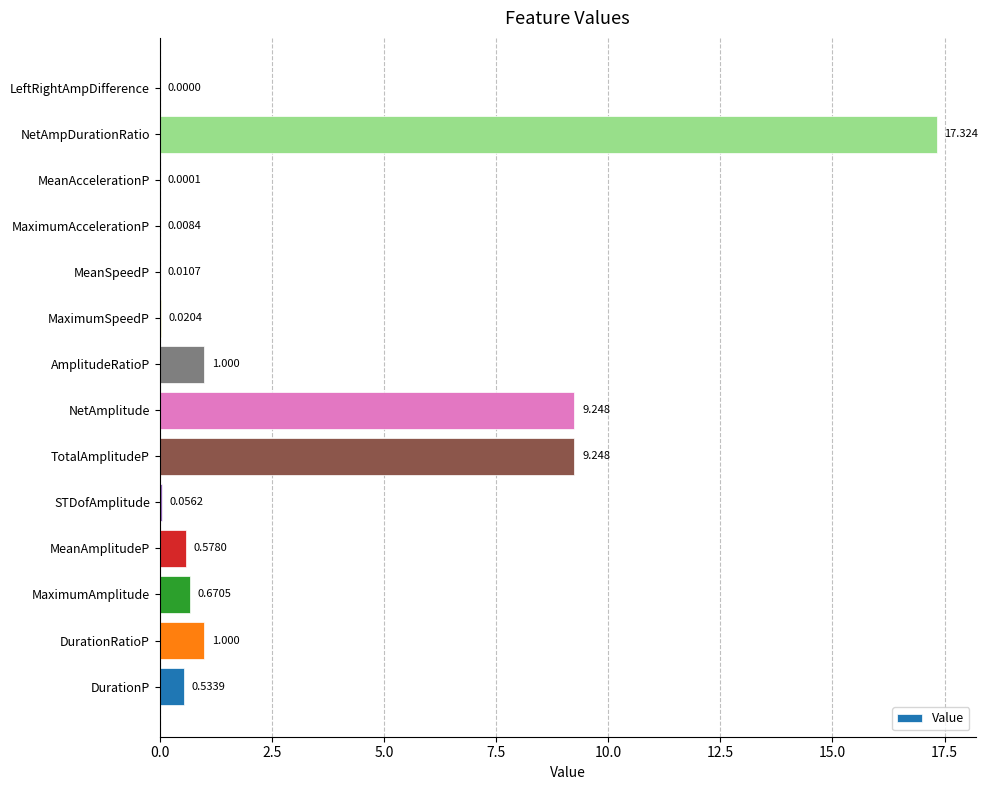

Which has a higher value, NetAmpDurationRatio or NetAmplitude?

NetAmpDurationRatio